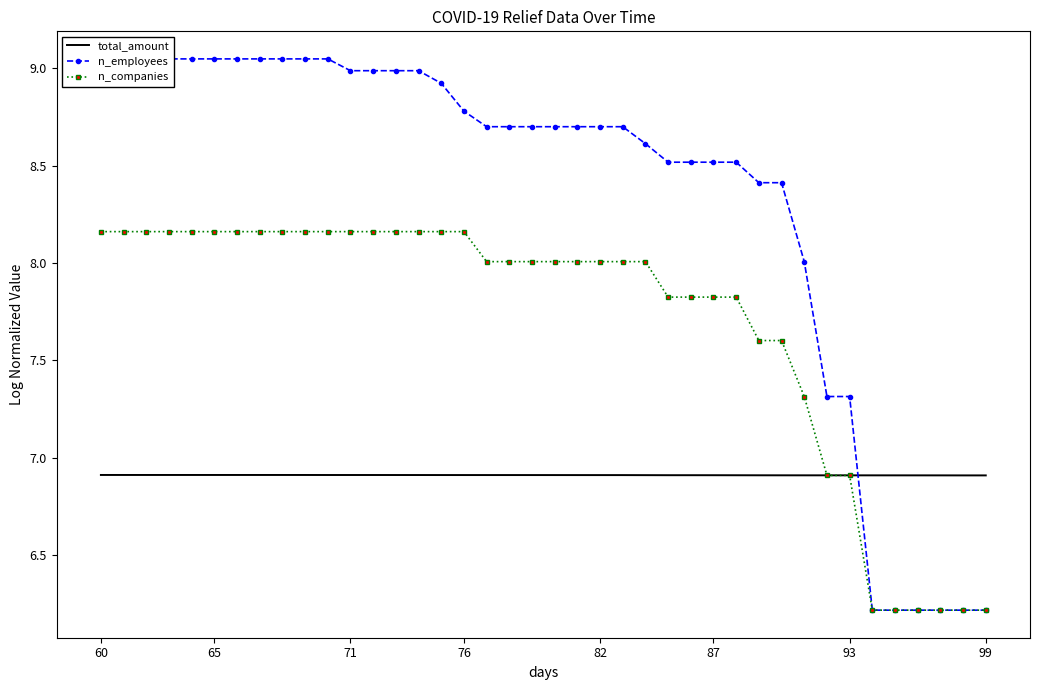

After their last crossing, which series has the higher values: n_companies or total_amount?

total_amount